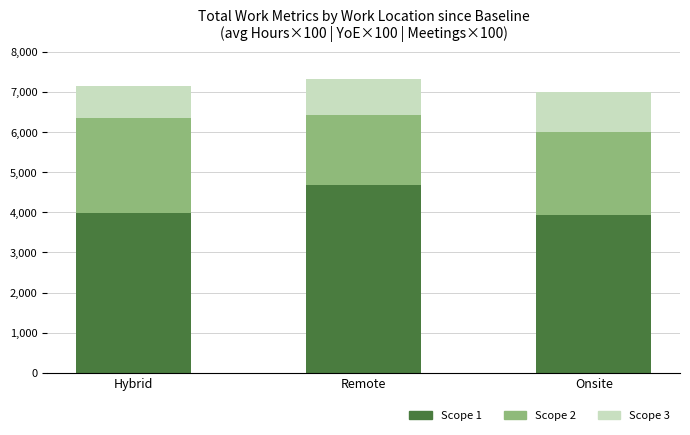

What is the total value across all series at Remote?

7320